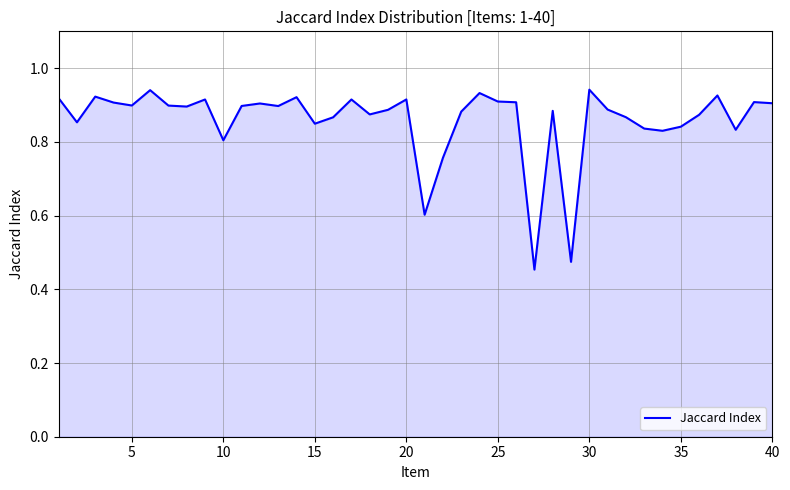

Is this an area chart (filled region under the line)?

Yes